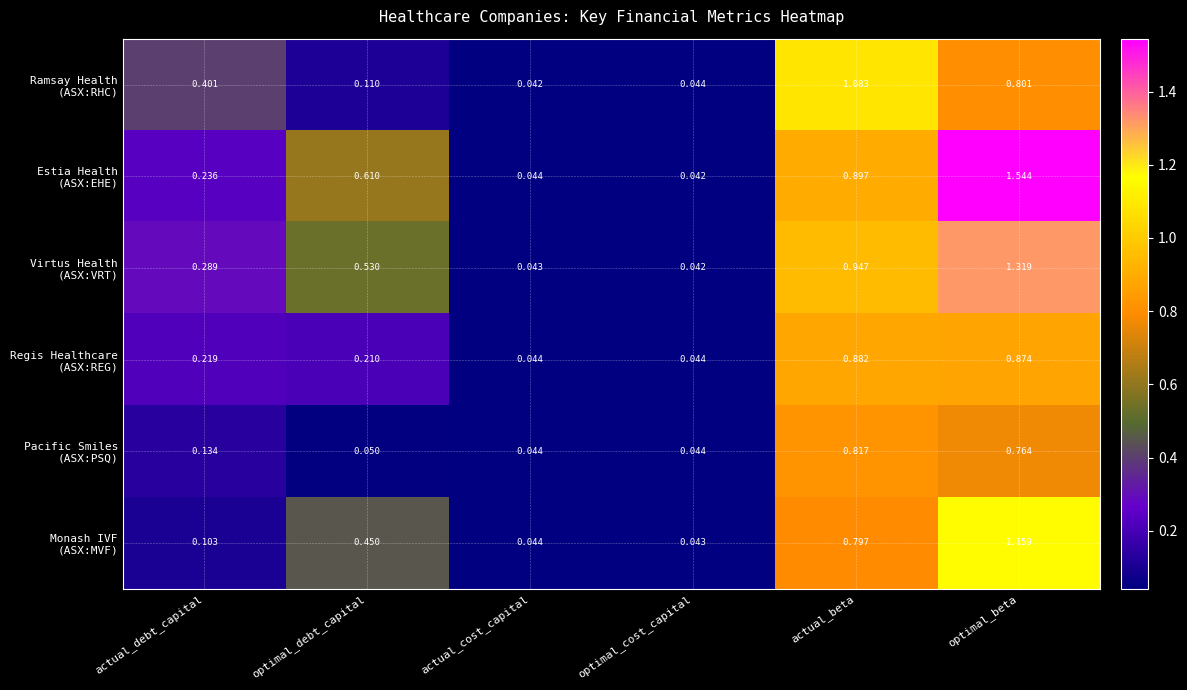

Rank the series at optimal_beta from lowest to highest value.

Pacific Smiles (ASX:PSQ), Ramsay Health (ASX:RHC), Regis Healthcare (ASX:REG), Monash IVF (ASX:MVF), Virtus Health (ASX:VRT), Estia Health (ASX:EHE)